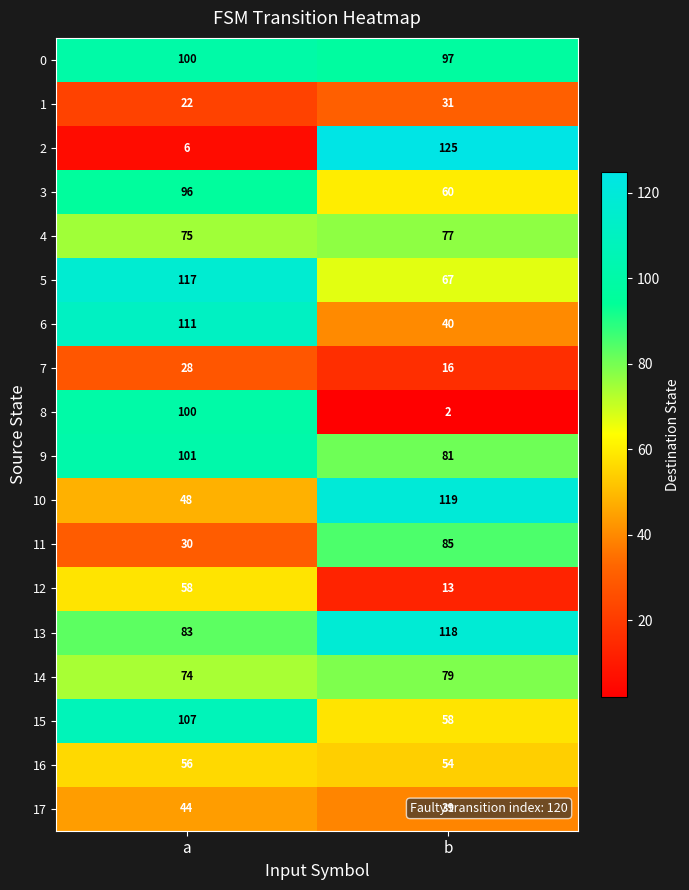

Count the number of categories in the chart.

2